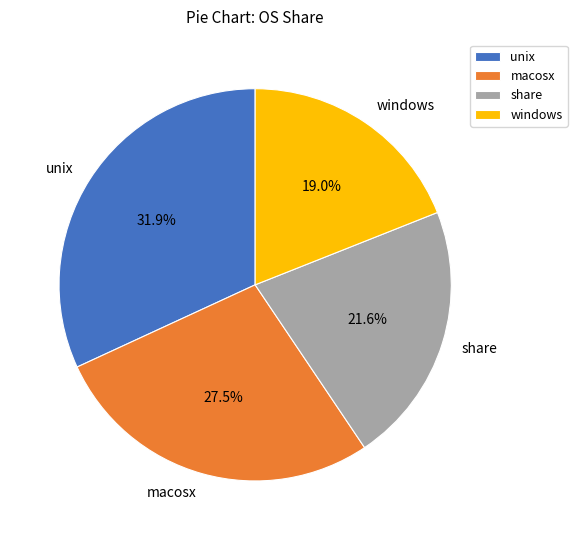

Combined, what portion of the pie is share and macosx?

49.1%